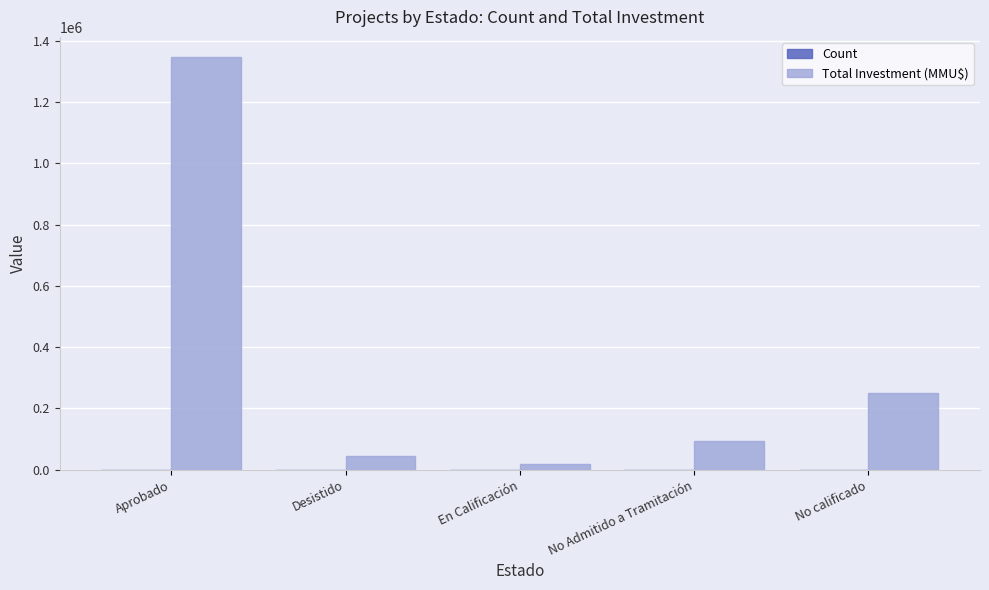

The Total Investment (MMU$) series shows 1345593 at Aprobado. True or false?

True